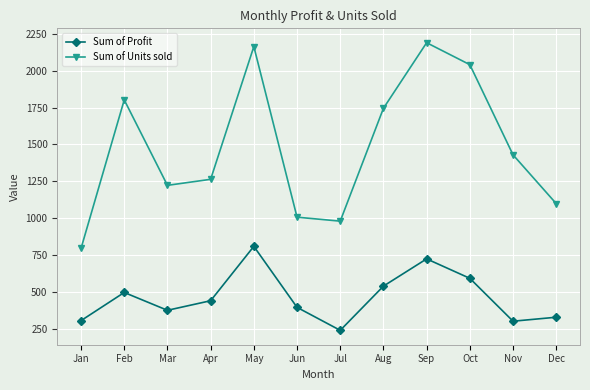

What is the value of the Sum of Units sold point at the 2nd from the left?

1802